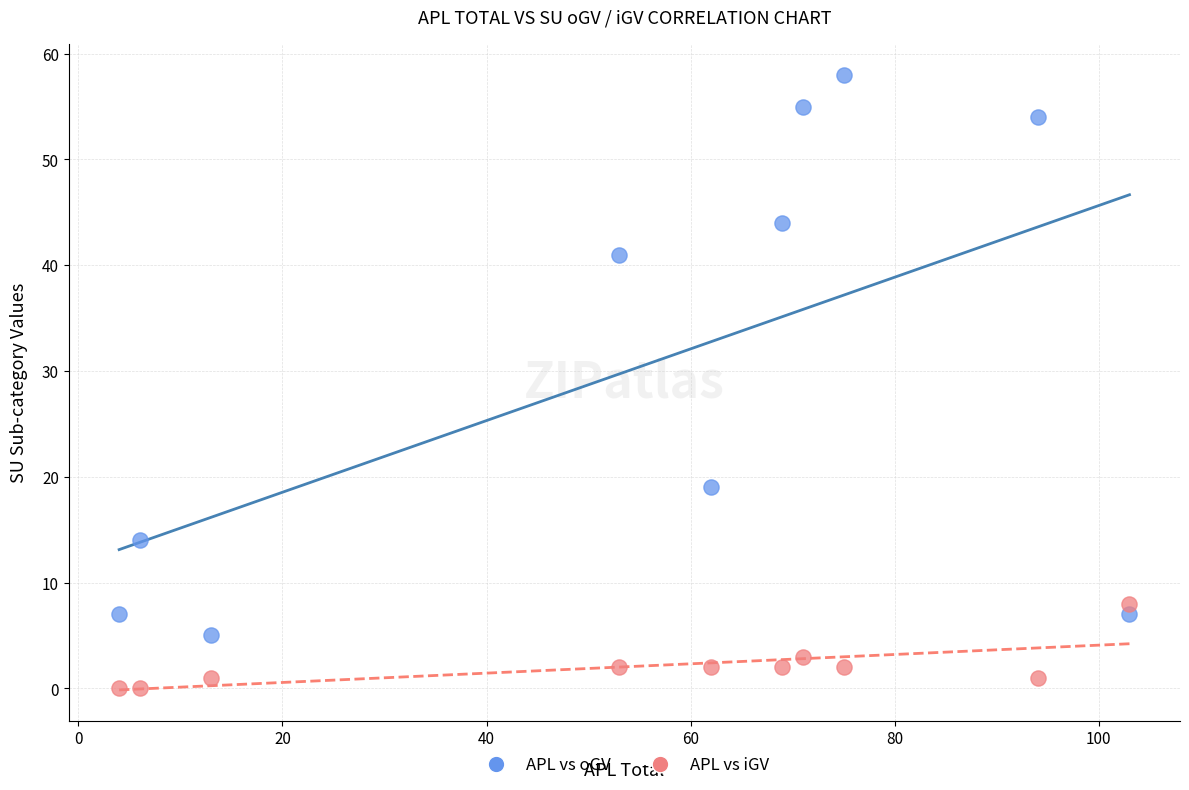

Across all data points, what is the range of X values (max minus min)?

99